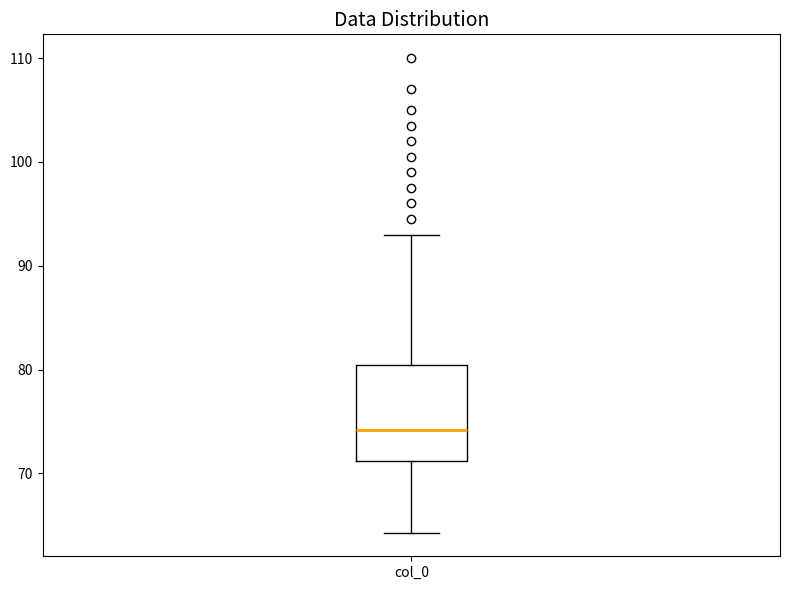

Read this box plot against the y-axis: the position of the median line, the range covered by the box, and the ends of both whiskers. The values are not printed on the chart, so give them approximately, as read against the axis.

median 74, box 71 to 80, whiskers 64 to 93